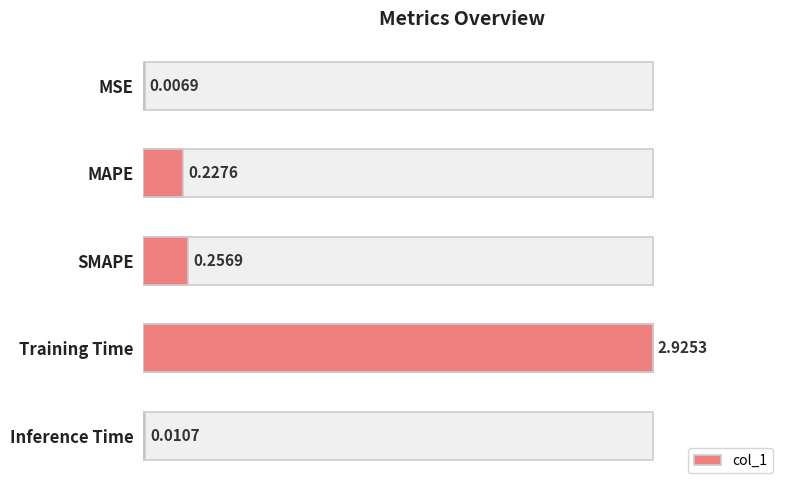

What is the average value?

0.7